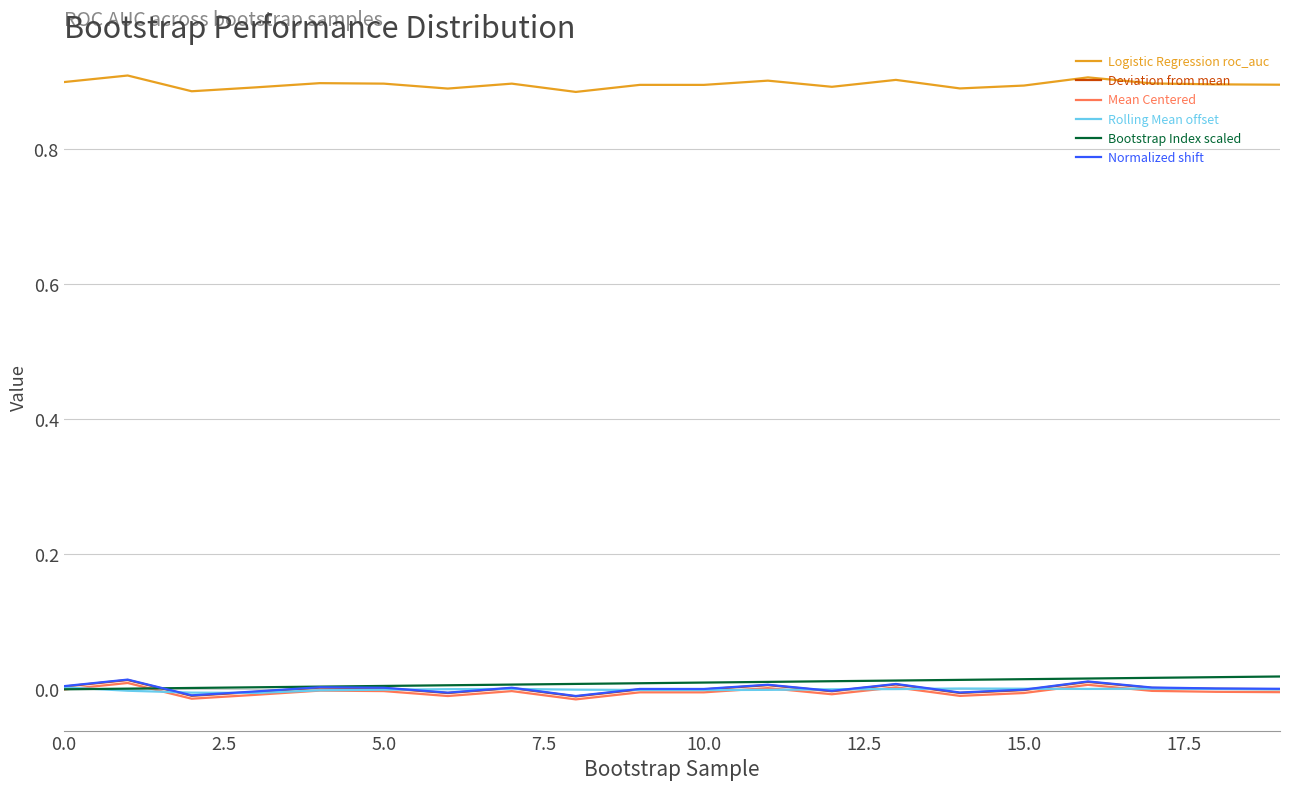

Which series has the largest total across all categories?

Logistic Regression roc_auc